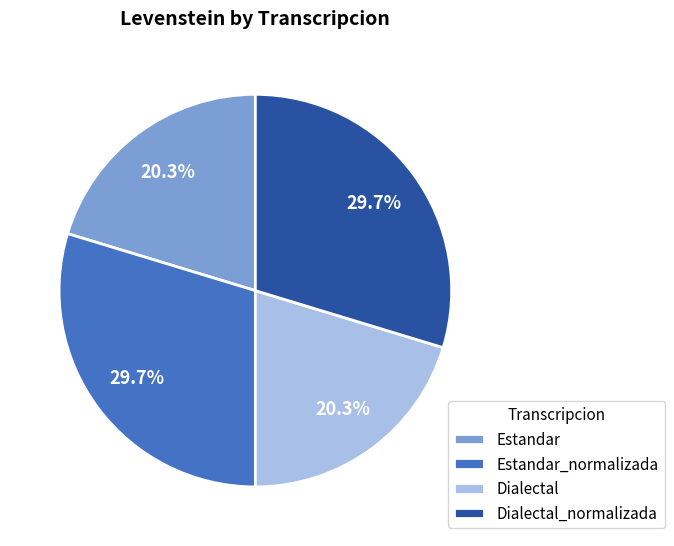

Combined, what portion of the pie is Estandar and Estandar_normalizada?

50.0%